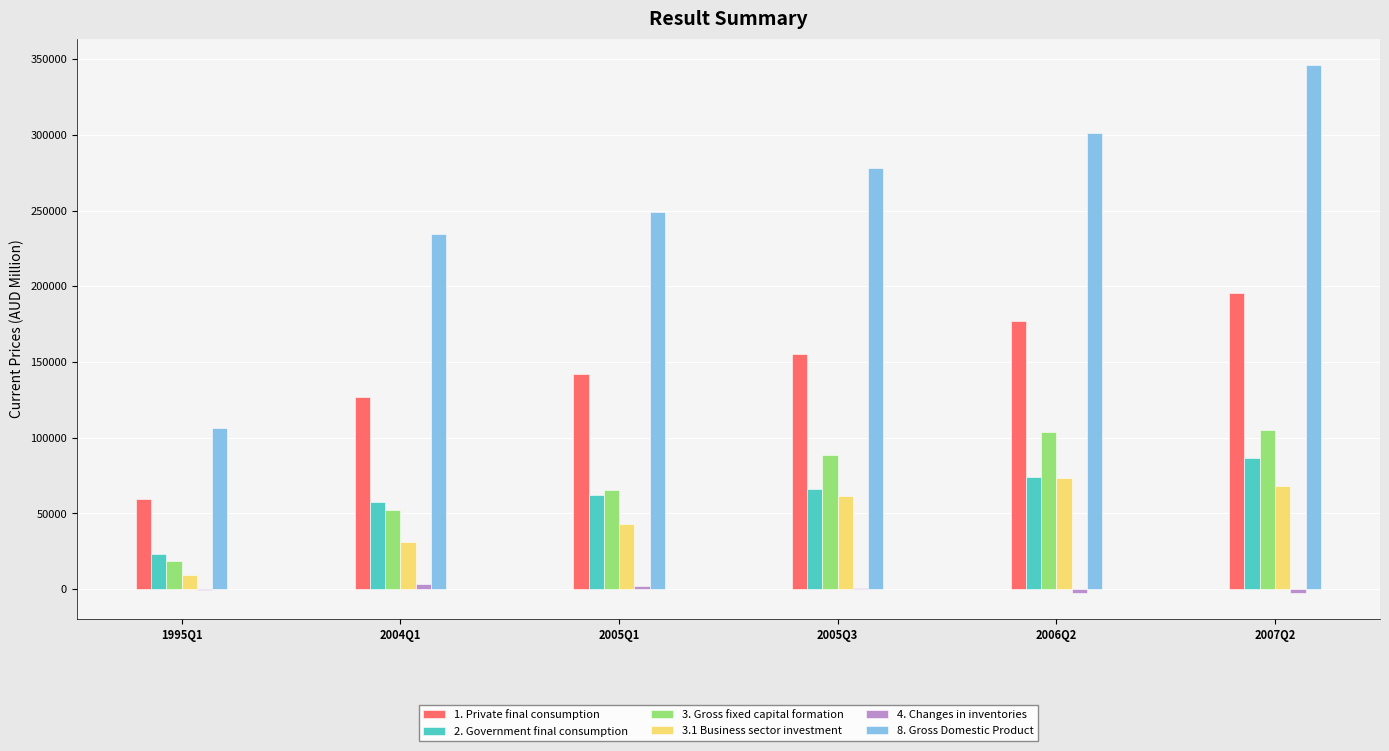

Which series has the largest range (max minus min)?

8. Gross Domestic Product